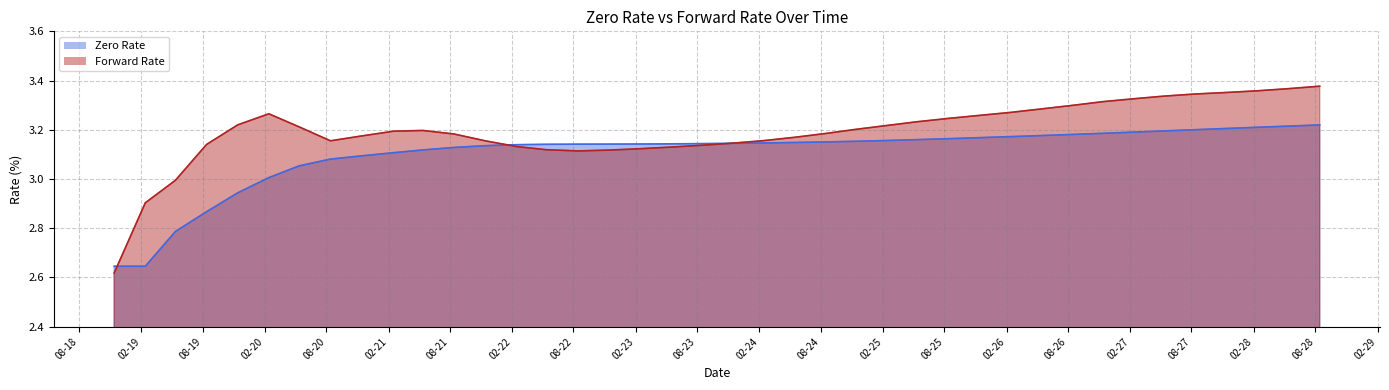

Reading left to right, extract all data points from this chart.

Zero Rate: 2.6	2.6	2.8	2.9	2.9	3.0	3.1	3.1	3.1	3.1	3.1	3.1	3.1	3.1	3.1	3.1	3.1	3.1	3.1	3.1	3.1	3.1	3.1	3.2	3.2	3.2	3.2	3.2	3.2	3.2	3.2	3.2	3.2	3.2	3.2	3.2	3.2	3.2	3.2	3.2
Forward Rate: 2.6	2.9	3.0	3.1	3.2	3.3	3.2	3.2	3.2	3.2	3.2	3.2	3.2	3.1	3.1	3.1	3.1	3.1	3.1	3.1	3.1	3.2	3.2	3.2	3.2	3.2	3.2	3.2	3.3	3.3	3.3	3.3	3.3	3.3	3.3	3.3	3.4	3.4	3.4	3.4